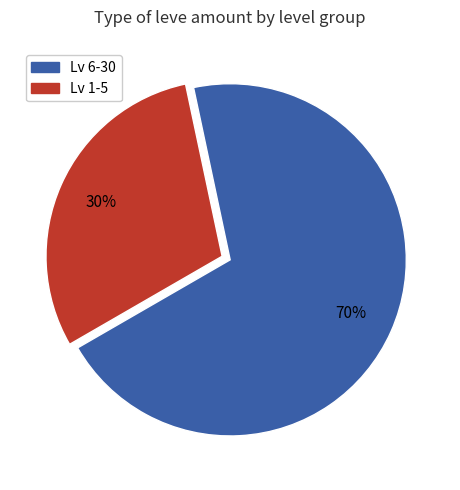

Which has a higher value, Lv 6-30 or Lv 1-5?

Lv 6-30